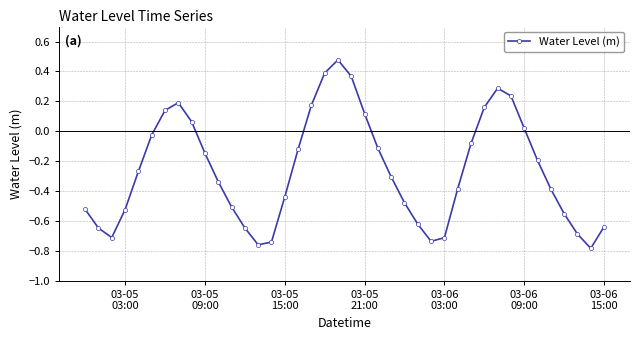

What is the sum of all values?

-10.4